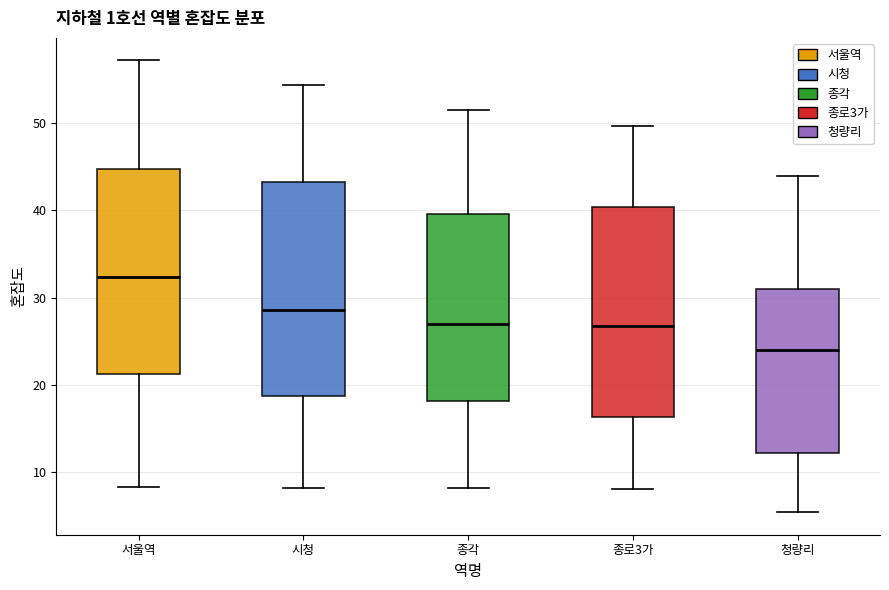

Reading left to right, transcribe this box plot: for each box, give where its median line is, the range the box spans, and where its two whiskers end, as read against the y-axis. The values are not printed on the chart, so give them approximately, as read against the axis.

서울역: median 32, box 21 to 45, whiskers 8 to 57
시청: median 29, box 19 to 43, whiskers 8 to 54
종각: median 27, box 18 to 40, whiskers 8 to 52
종로3가: median 27, box 16 to 40, whiskers 8 to 50
청량리: median 24, box 12 to 31, whiskers 5 to 44